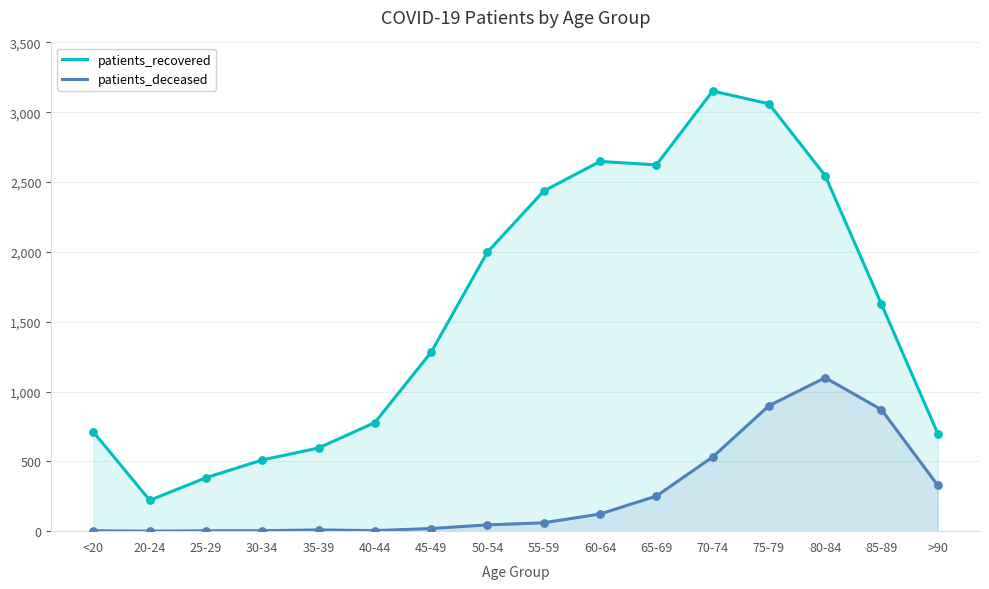

Which series has the largest Y range (max minus min)?

patients_recovered